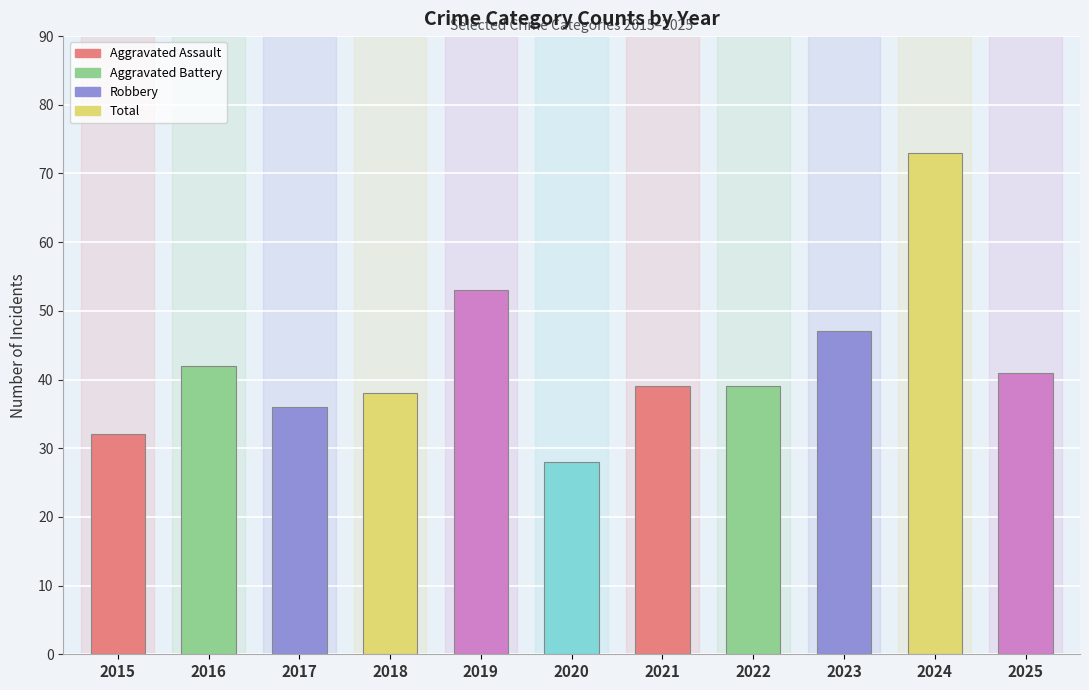

How many categories are shown in the chart?

11